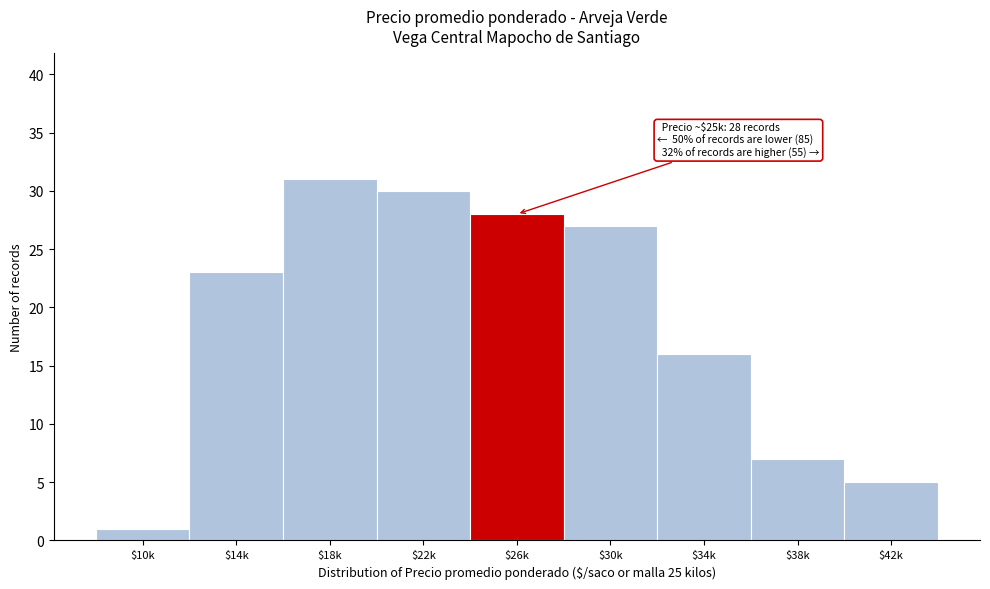

Reading right to left, extract all data points from this chart.

5	7	16	27	28	30	31	23	1